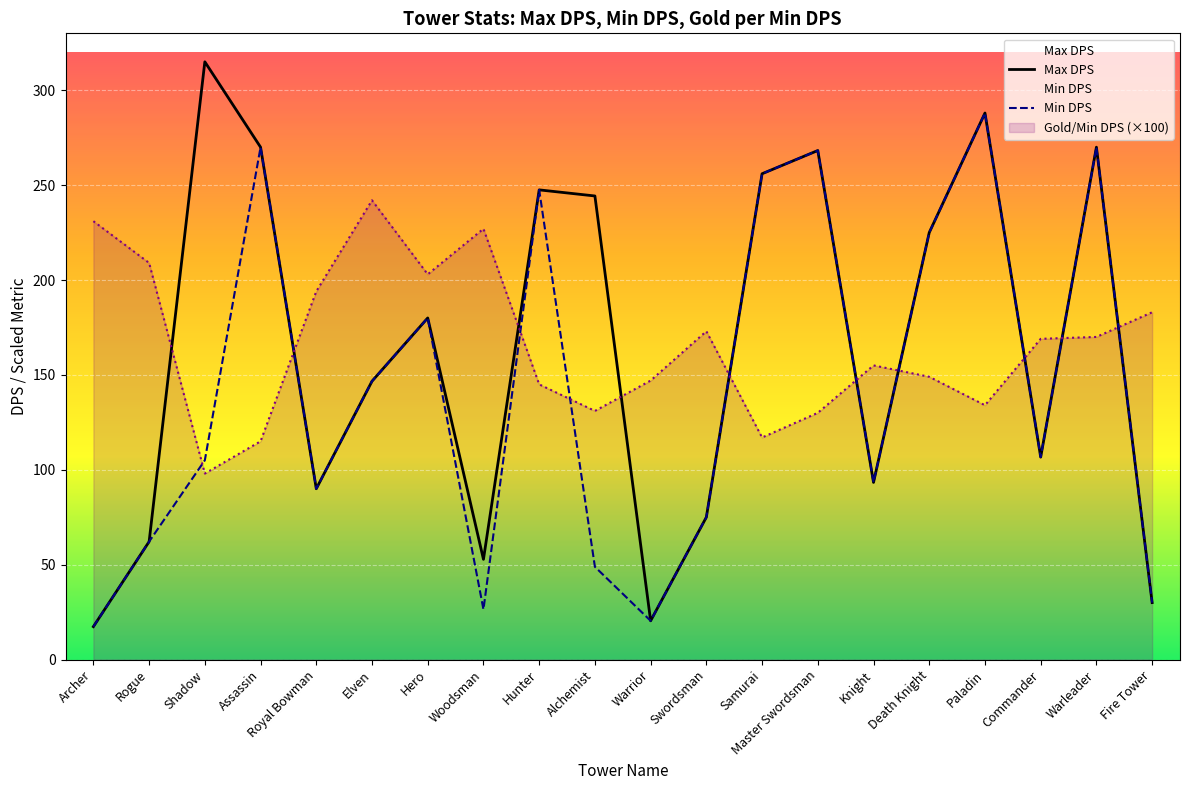

What is the sum of the Max DPS values at Elven and Knight?

240.0